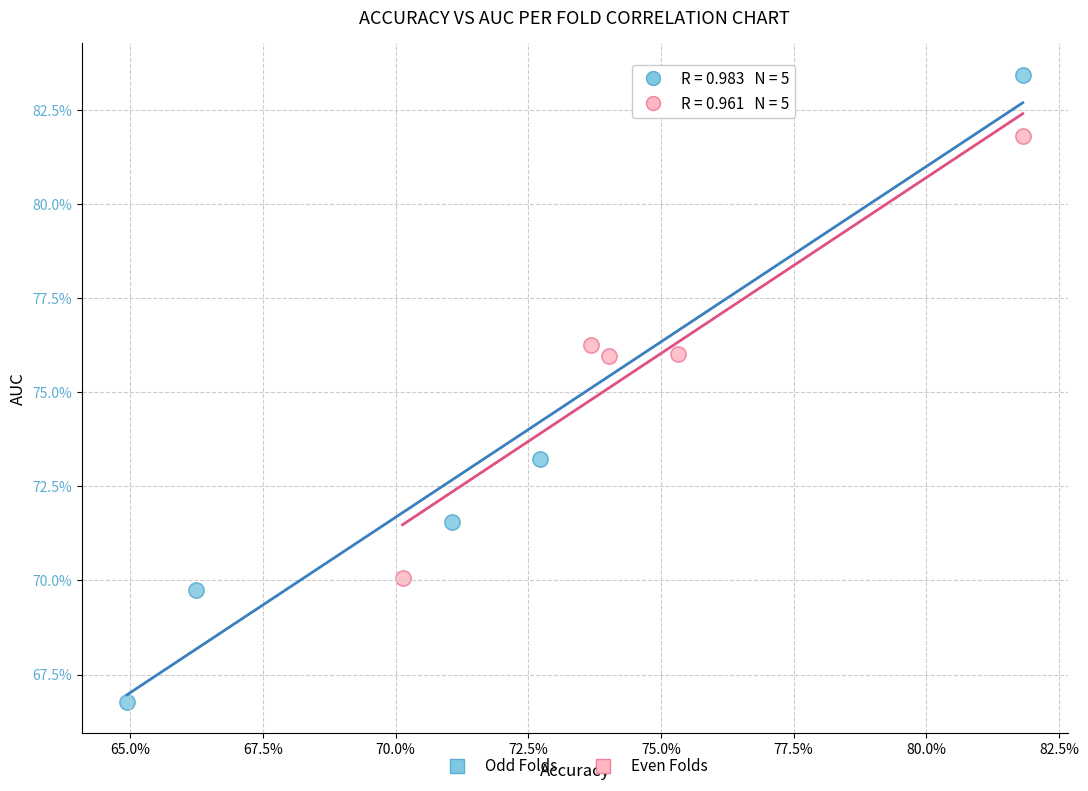

What are all the series names shown in the legend?

Odd Folds, Even Folds